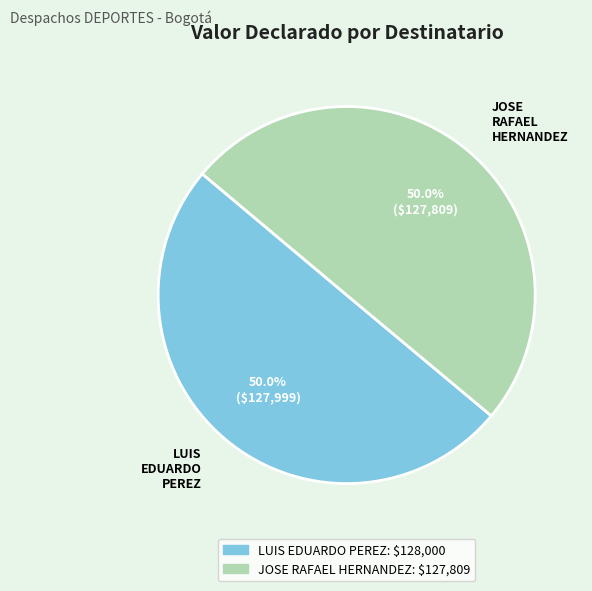

To the nearest percent, what portion does JOSE RAFAEL HERNANDEZ represent?

50%